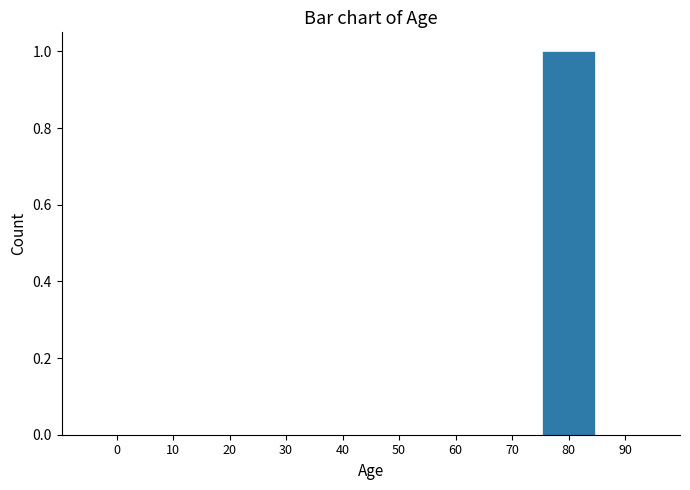

Reading left to right, extract all data points from this chart.

0=0	10=0	20=0	30=0	40=0	50=0	60=0	70=0	80=1	90=0